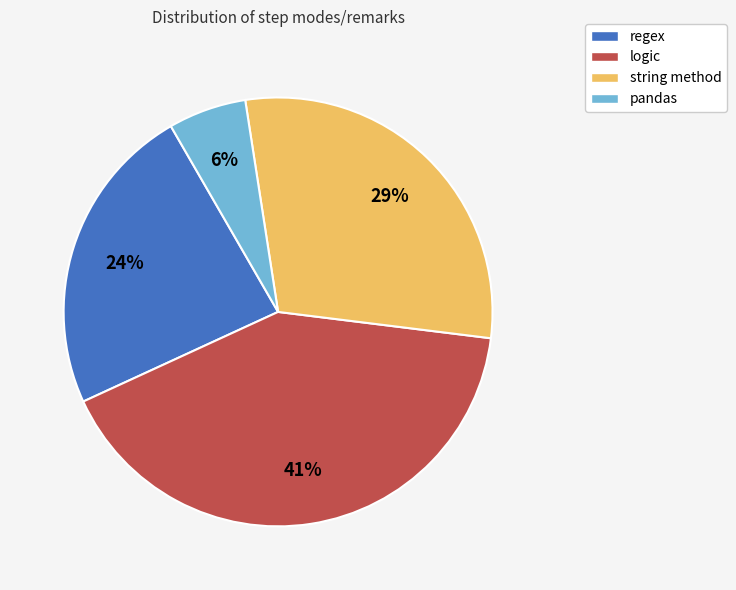

Is regex the majority of the pie?

No